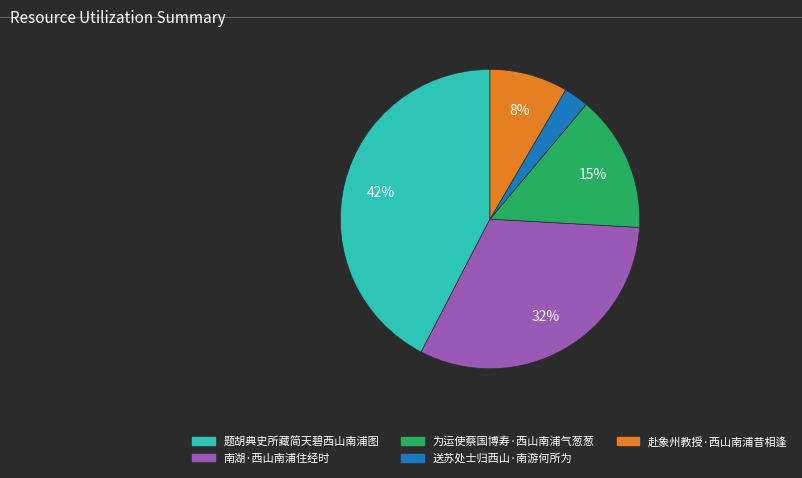

Combined, do 送苏处士归西山·南游何所为 and 南湖·西山南浦住经时 account for over 50%?

No